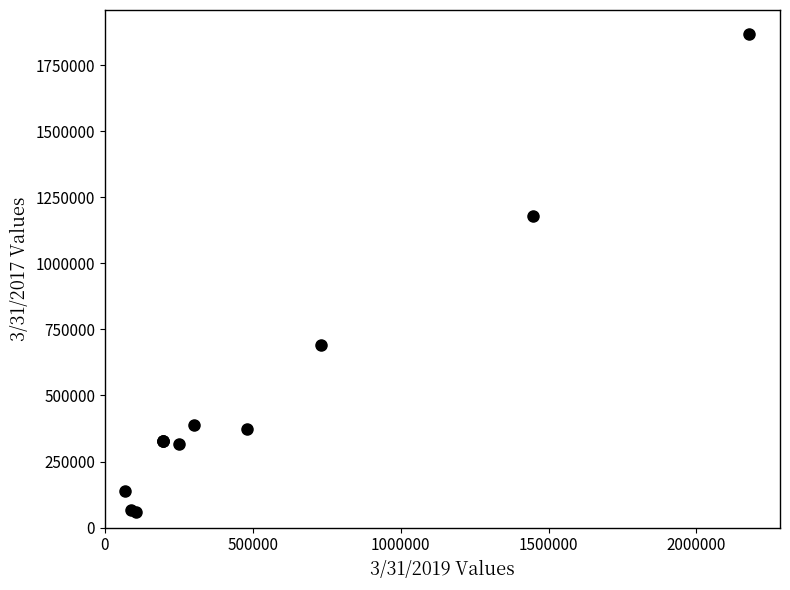

What Y value in the scatter plot is closest to 963965?

1178711